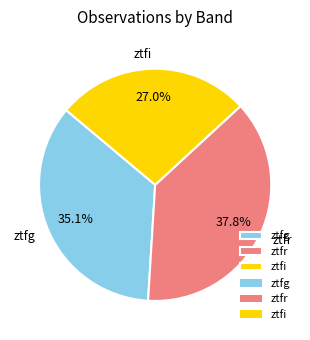

Is it true that ztfg is 44% of the pie?

False